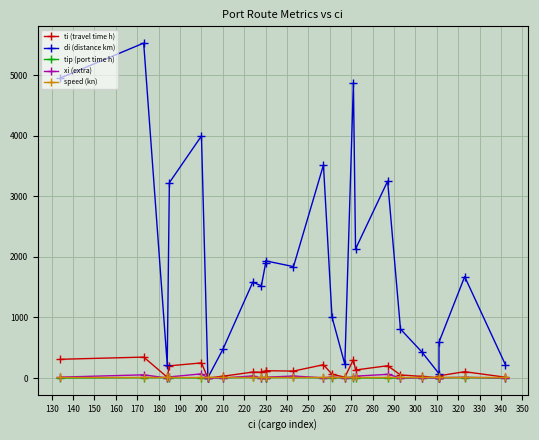

Is the value of xi (extra) at 140 greater than the value of speed (kn) at 140?

No